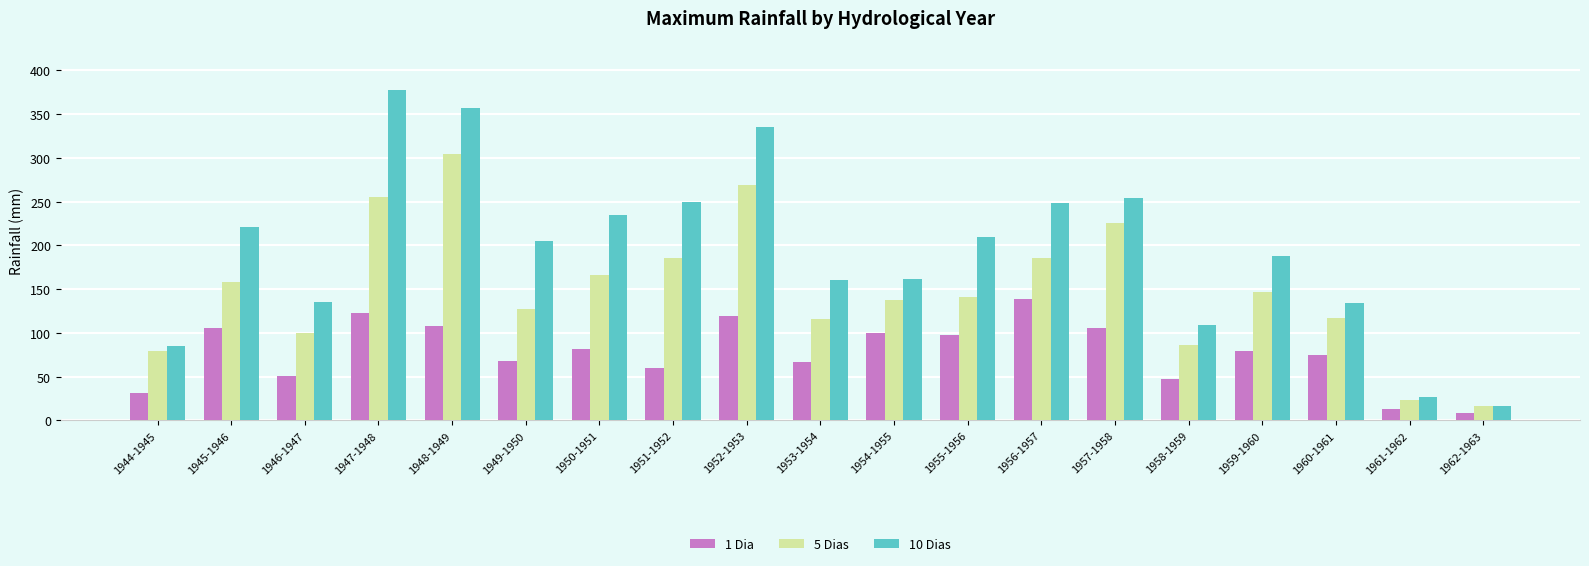

What is the highest value of the 1 Dia series?

138.9